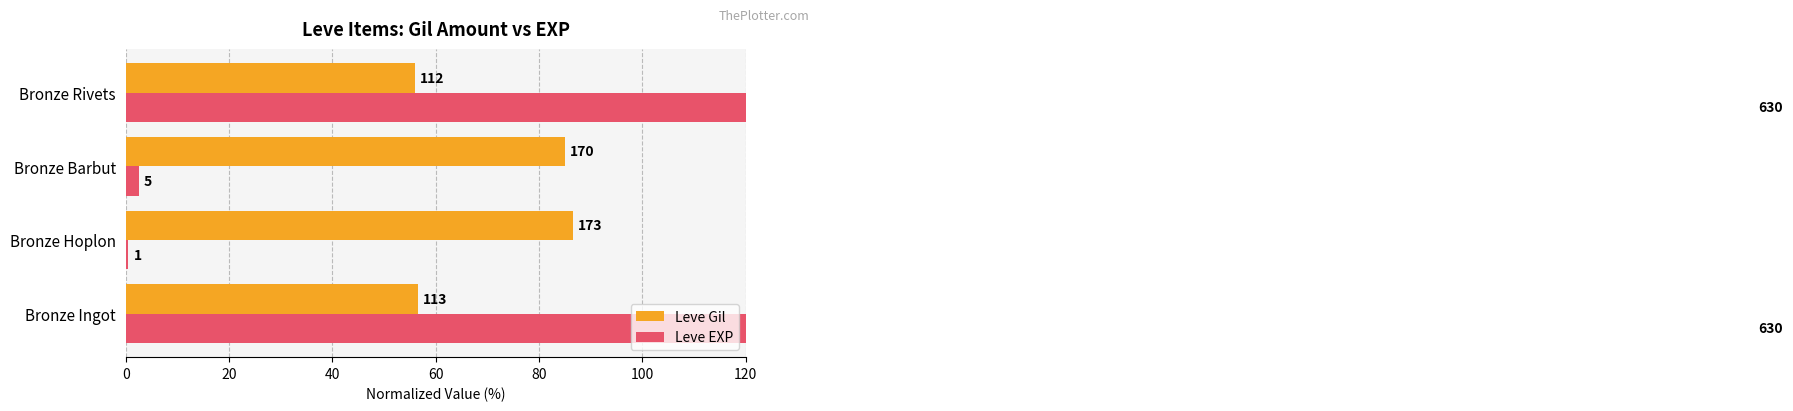

How many data points does each series have?

4